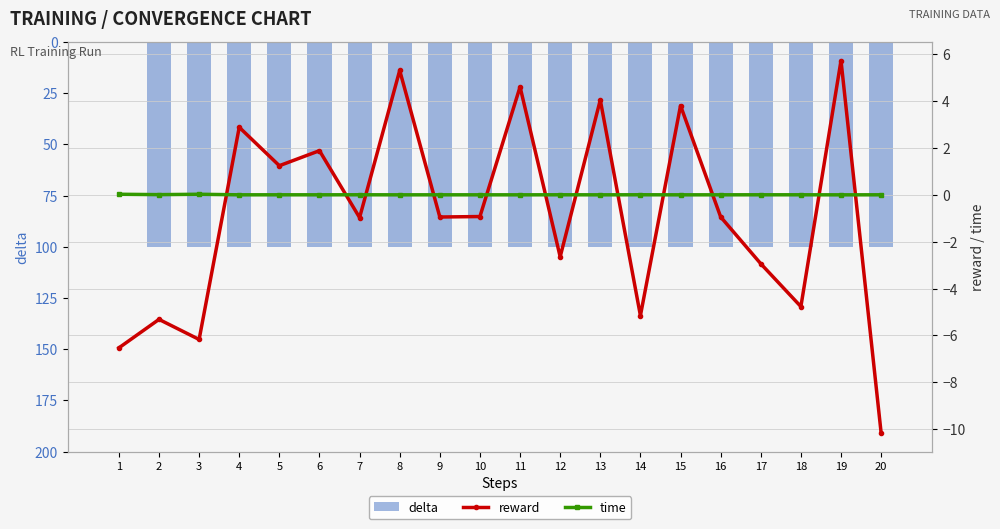

What is the value of the reward bar at the 4th from the left?

2.9